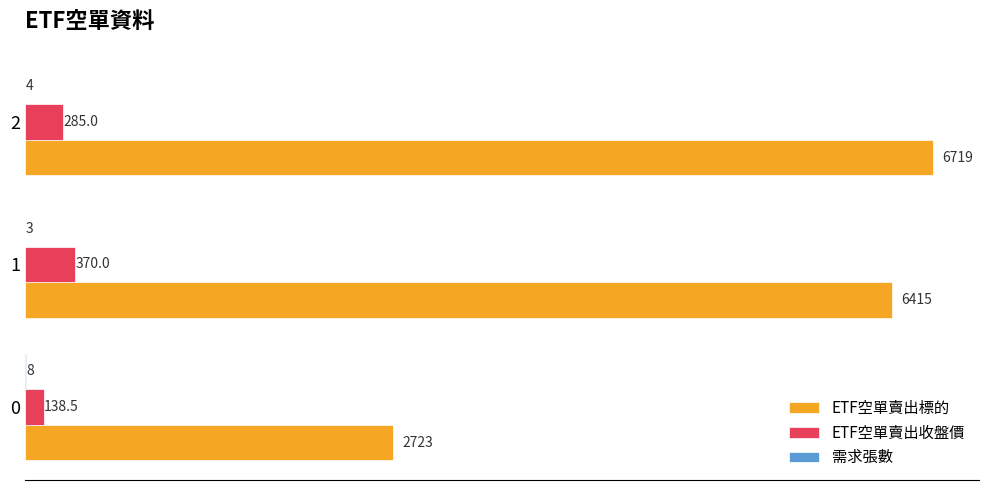

Read the ETF空單賣出標的 value at 2.

6719.0